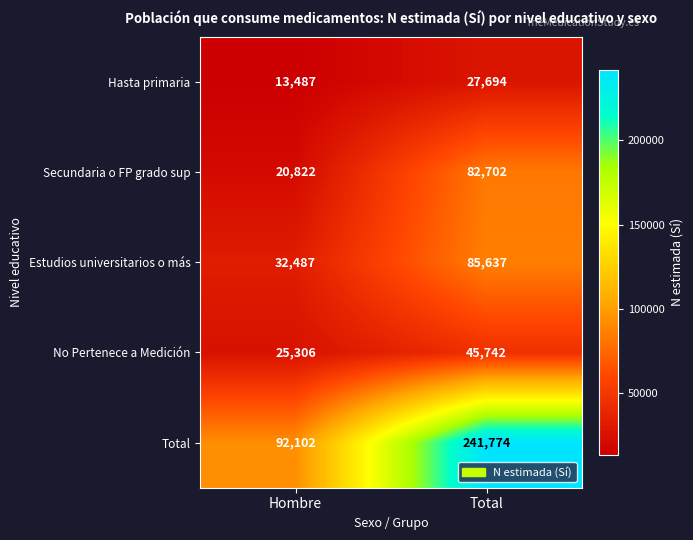

Which series has the widest spread of values?

Total